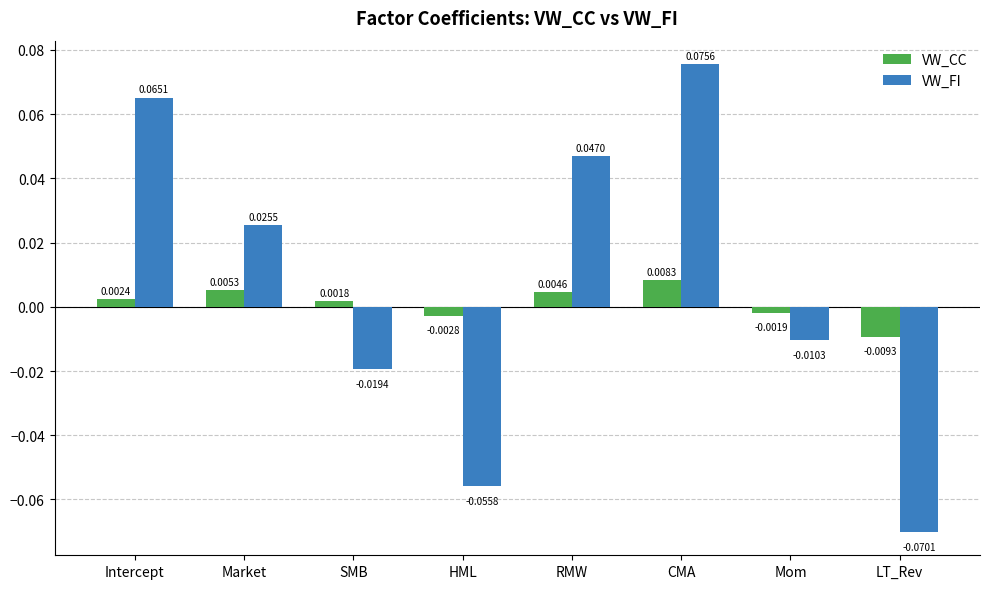

At which label does VW_FI first exceed 0?

Intercept